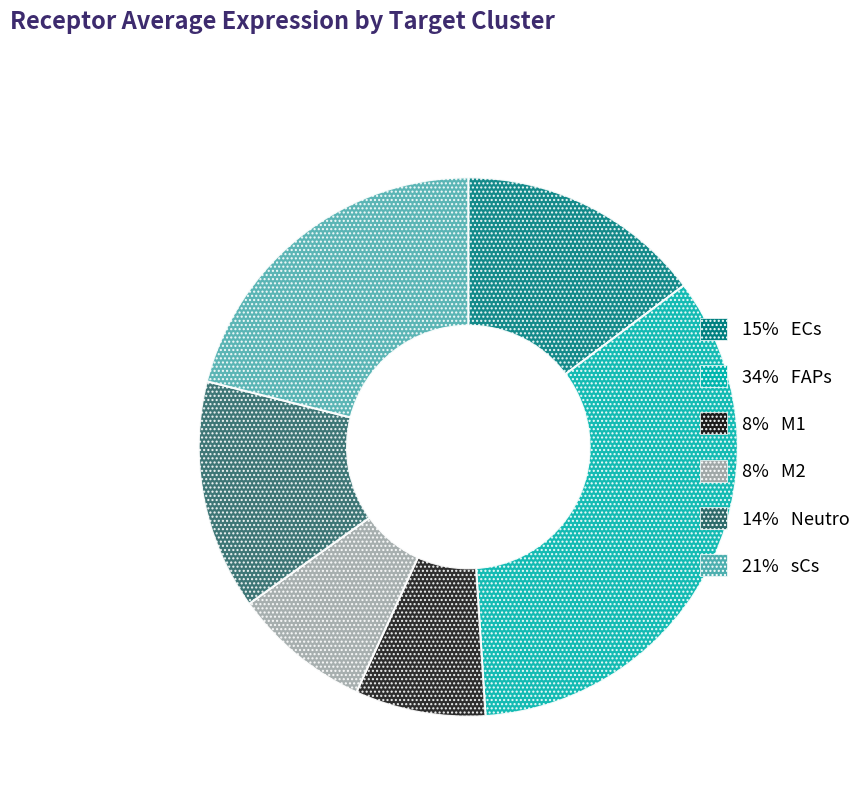

Does any single category account for the majority?

No